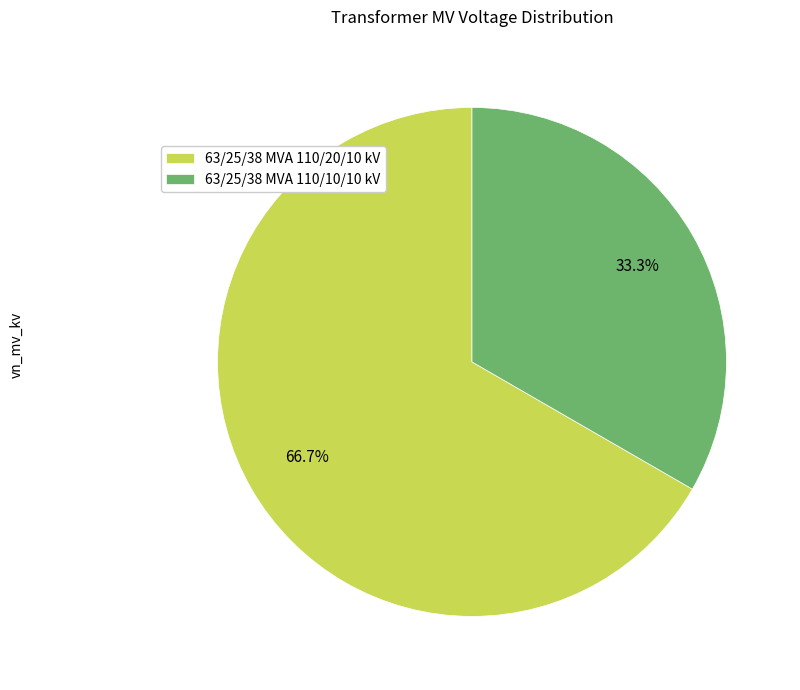

To the nearest percent, what is the difference between the largest and smallest slice percentages?

33%